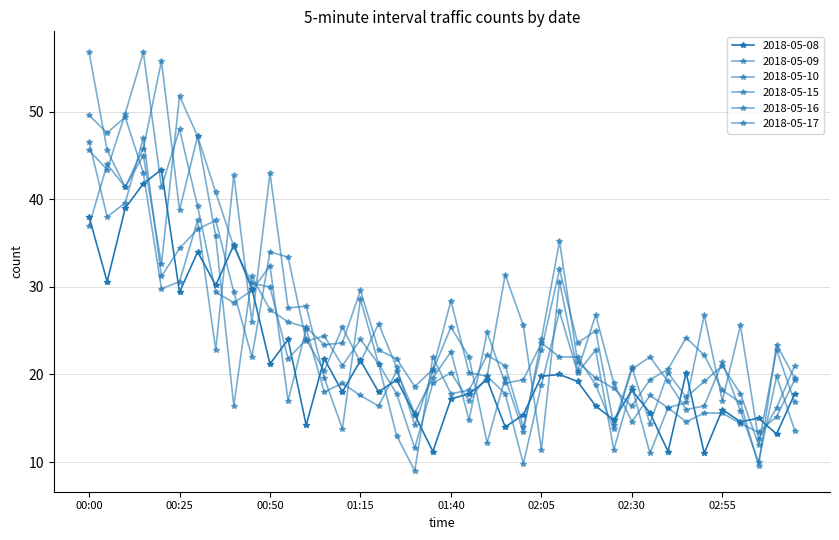

How many distinct data groups are displayed?

6